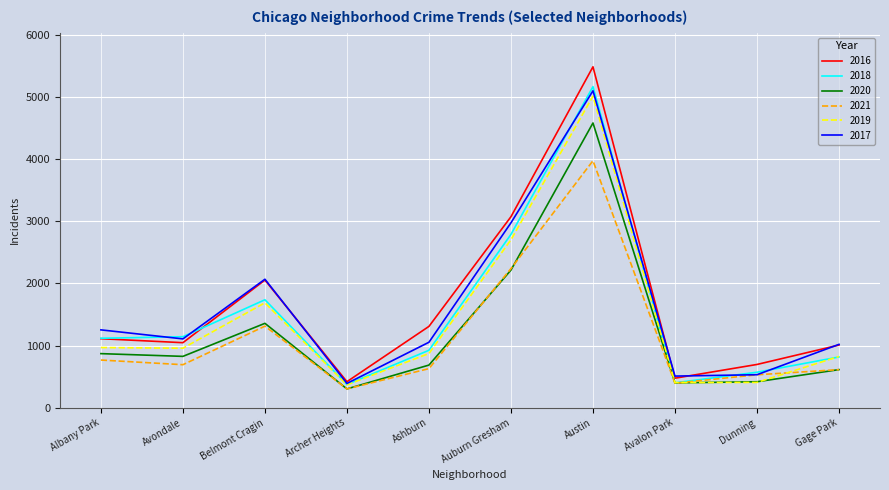

List the series in order of their peak value, highest first.

2016, 2018, 2017, 2019, 2020, 2021